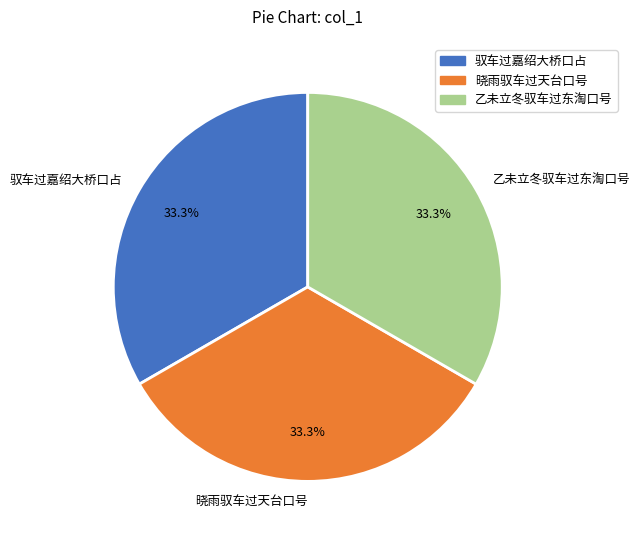

Does 晓雨驭车过天台口号 account for over 50% of the chart?

No